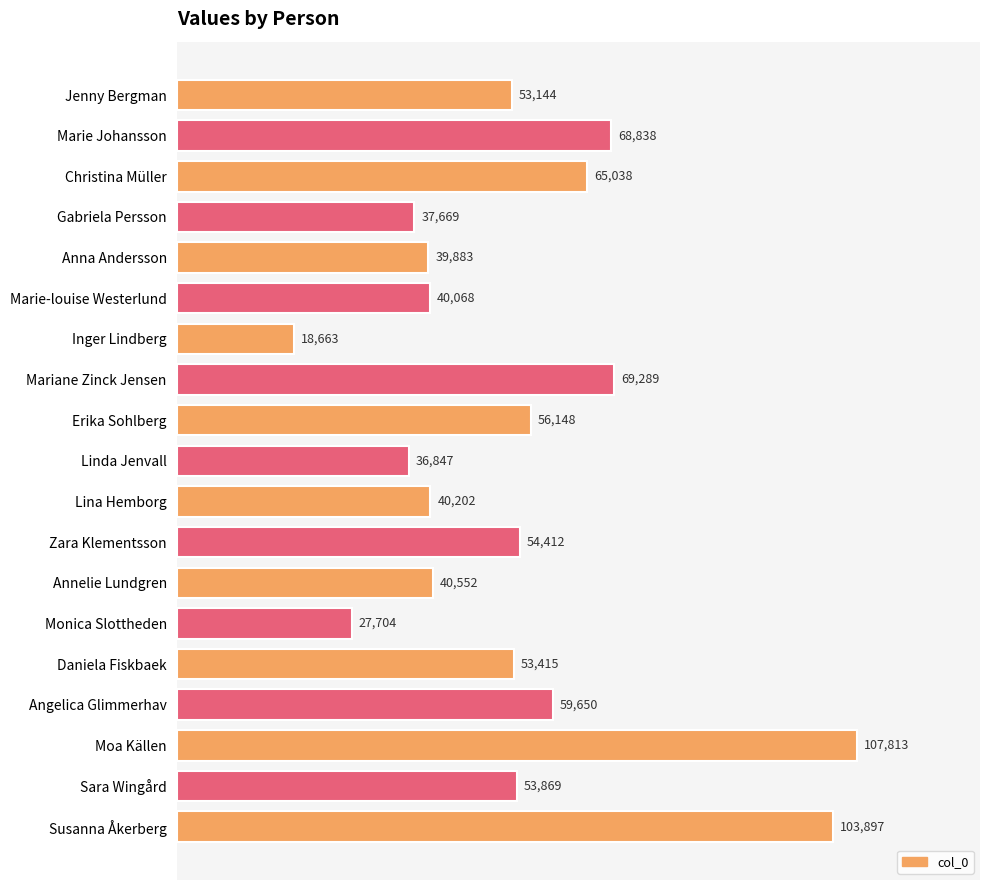

Are the bars grouped side by side (vs. stacked)?

No